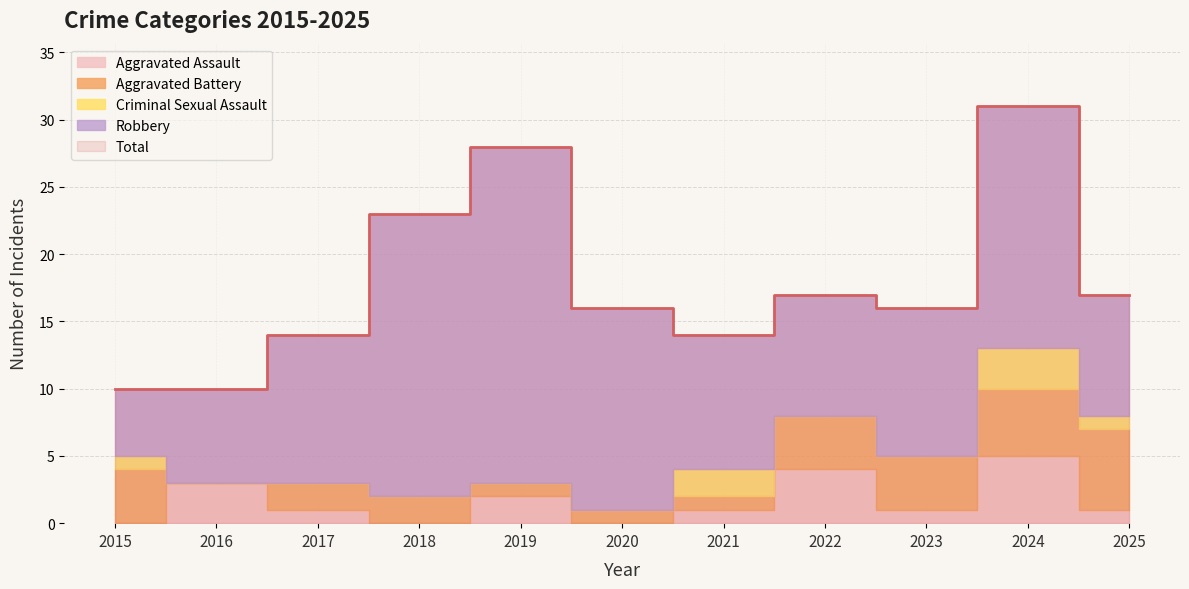

How many positive values does the Criminal Sexual Assault series have?

4